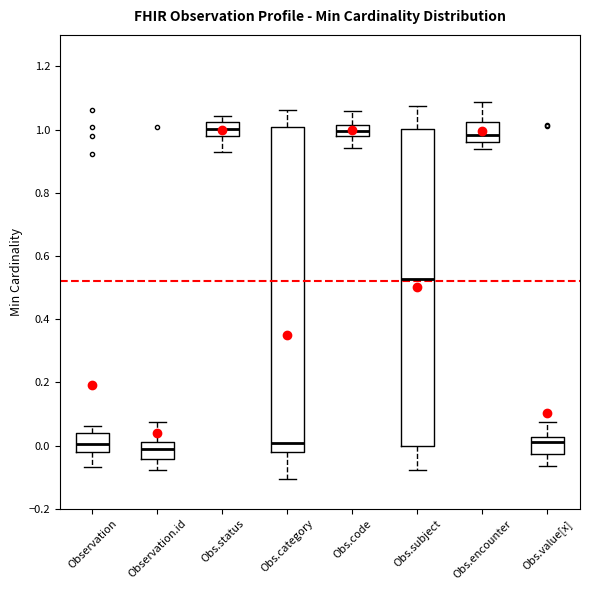

Where does the median line of the box for Obs.status sit on the y-axis? The values are not printed on the chart, so give them approximately, as read against the axis.

1.00